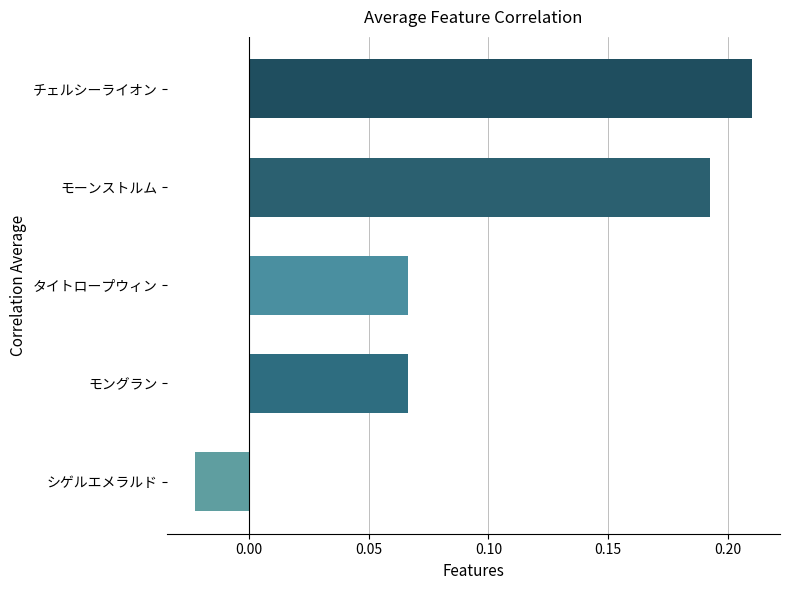

Between シゲルエメラルド and モングラン, which is larger?

モングラン